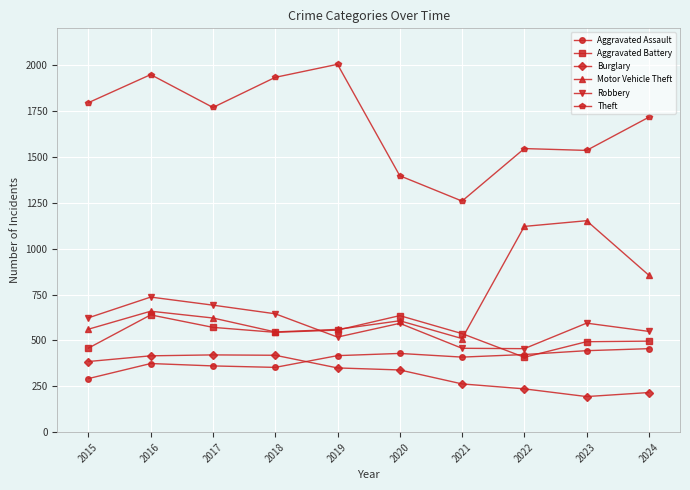

True or false: Theft and Motor Vehicle Theft cross at least once.

False